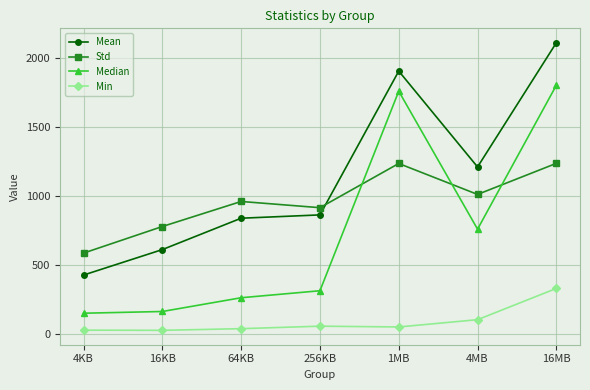

Which series has the largest total across all categories?

Mean